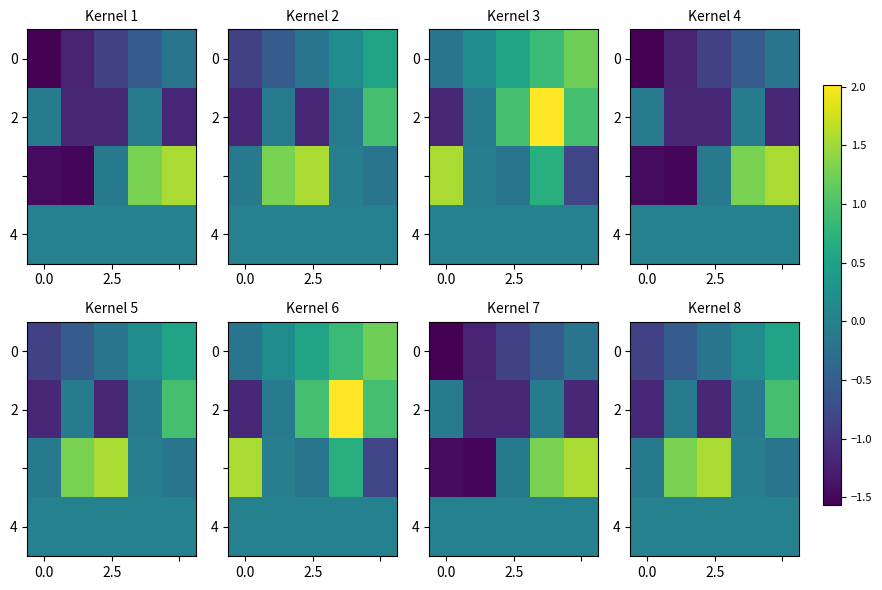

Between 2 and 3, which series saw the biggest shift?

row_2